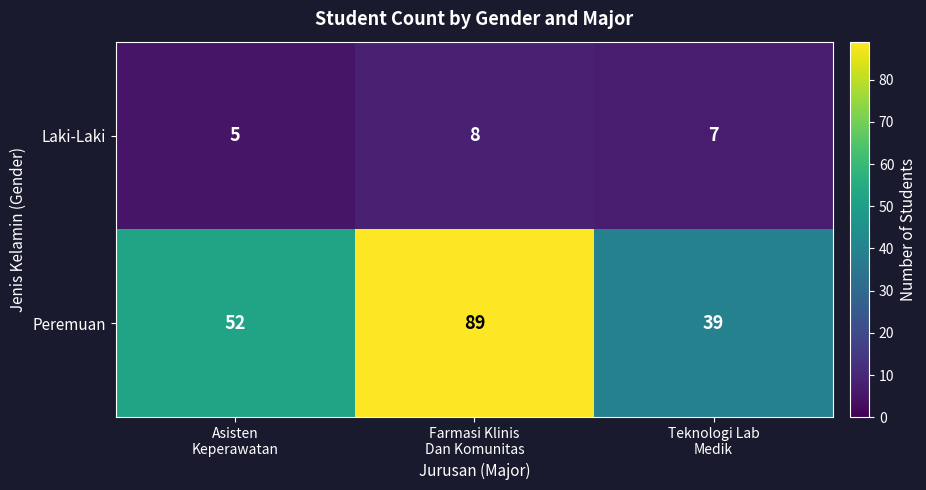

Which series has the largest total across all categories?

Peremuan